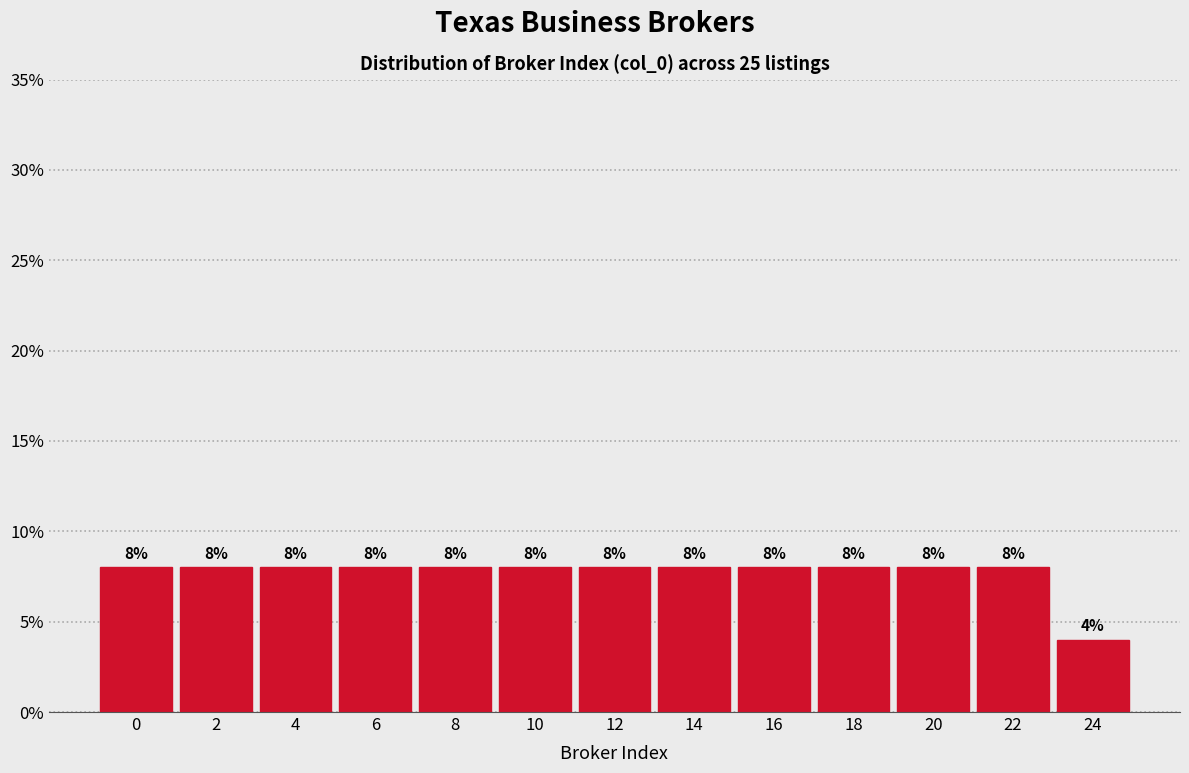

Reading left to right, transcribe all the data shown in this chart.

8	8	8	8	8	8	8	8	8	8	8	8	4